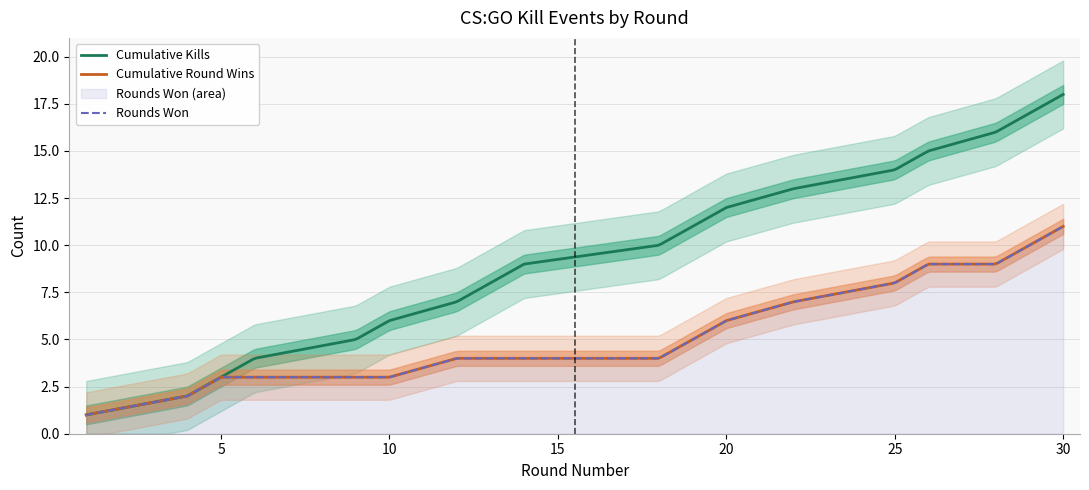

True or false: Cumulative Kills has a value of 2 at 4.

True